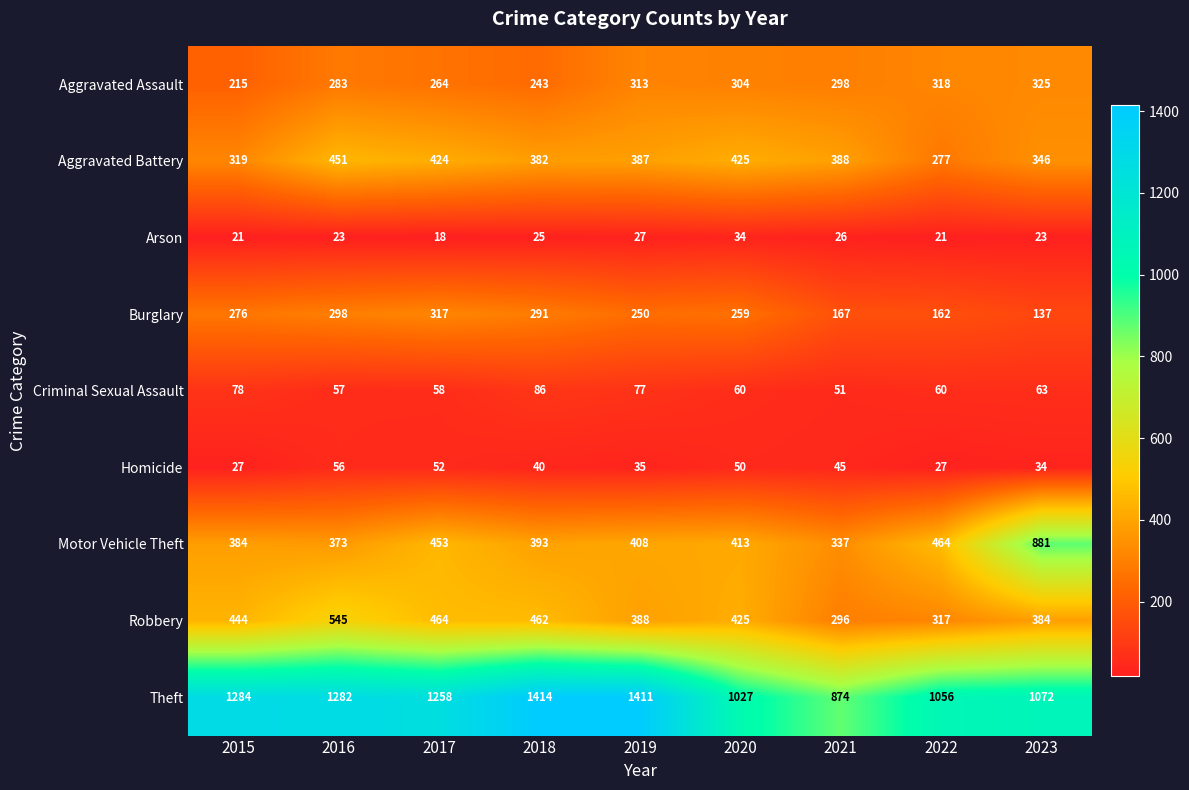

At 2015, list the series in order from largest to smallest.

Theft, Robbery, Motor Vehicle Theft, Aggravated Battery, Burglary, Aggravated Assault, Criminal Sexual Assault, Homicide, Arson